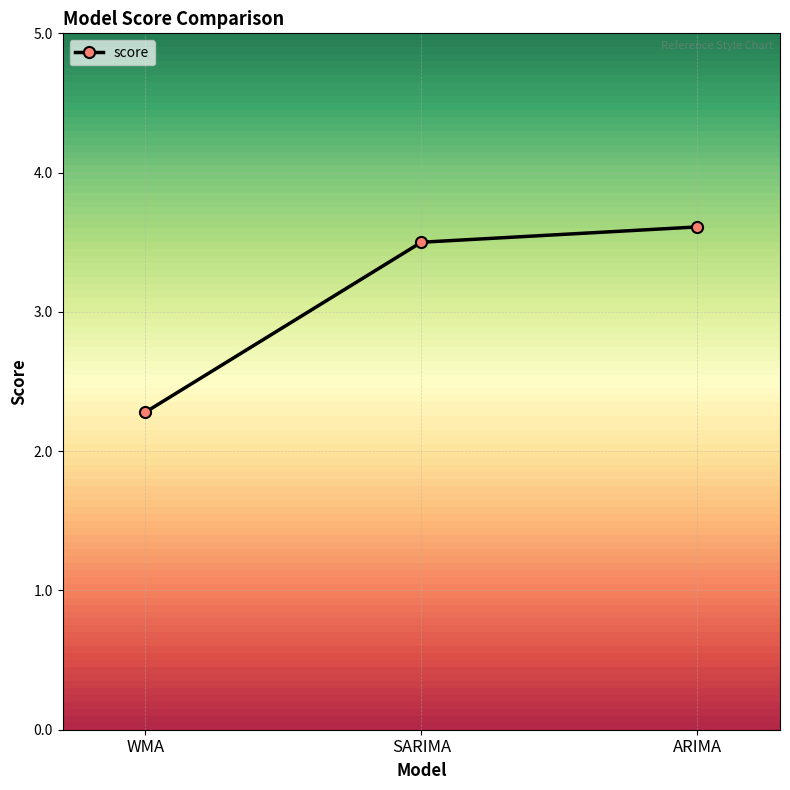

What is the average value?

3.1